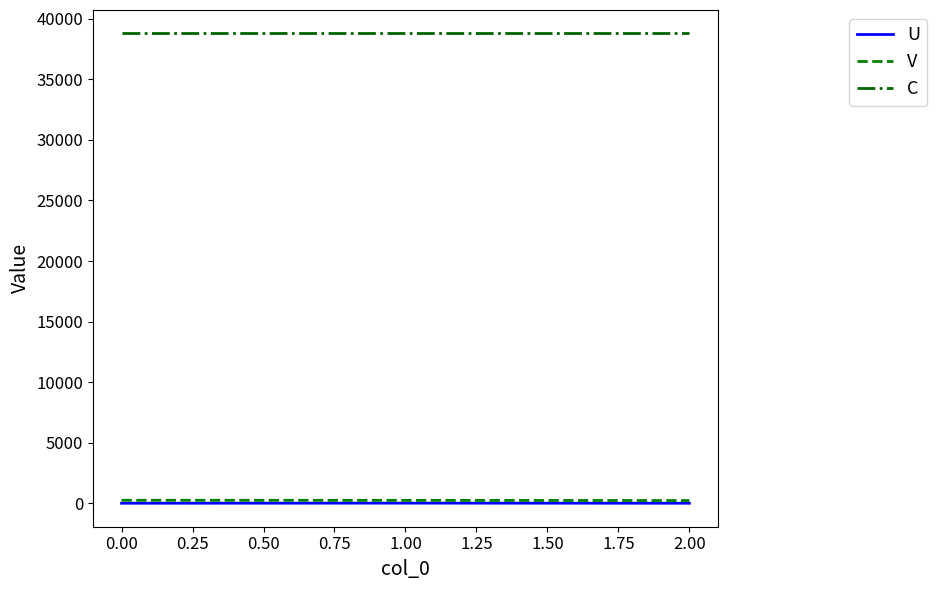

True or false: V has a value of 258.5 at 0.00.

True